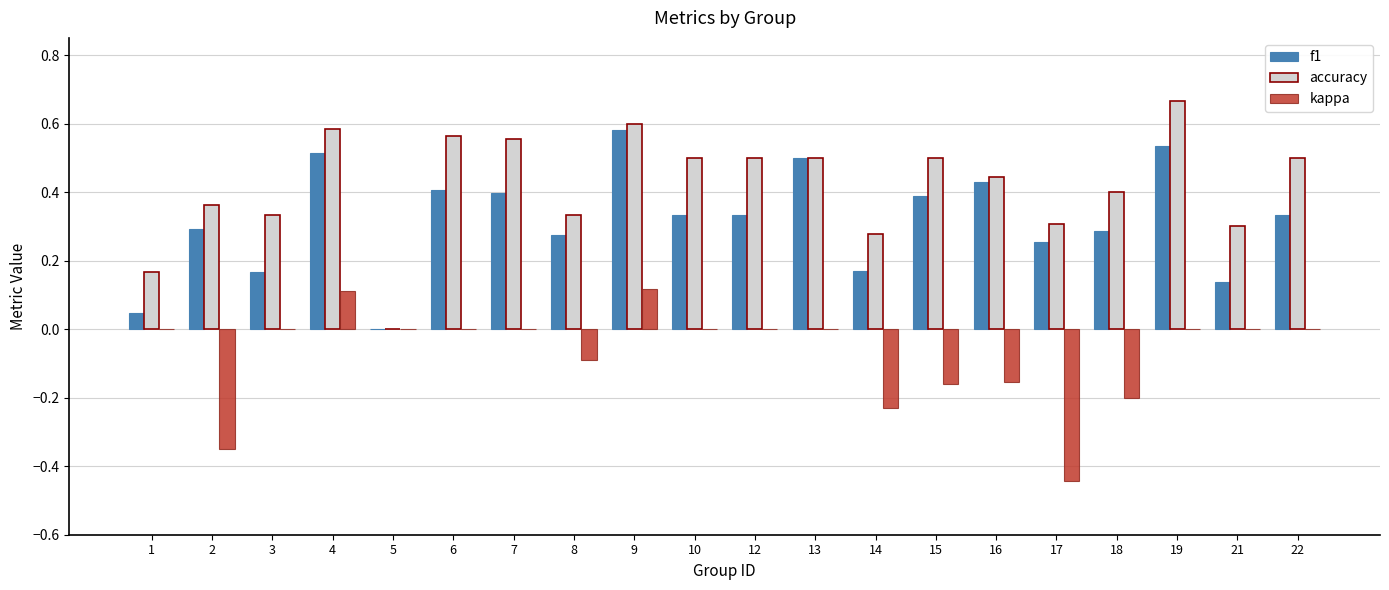

Which series has the largest total across all categories?

accuracy